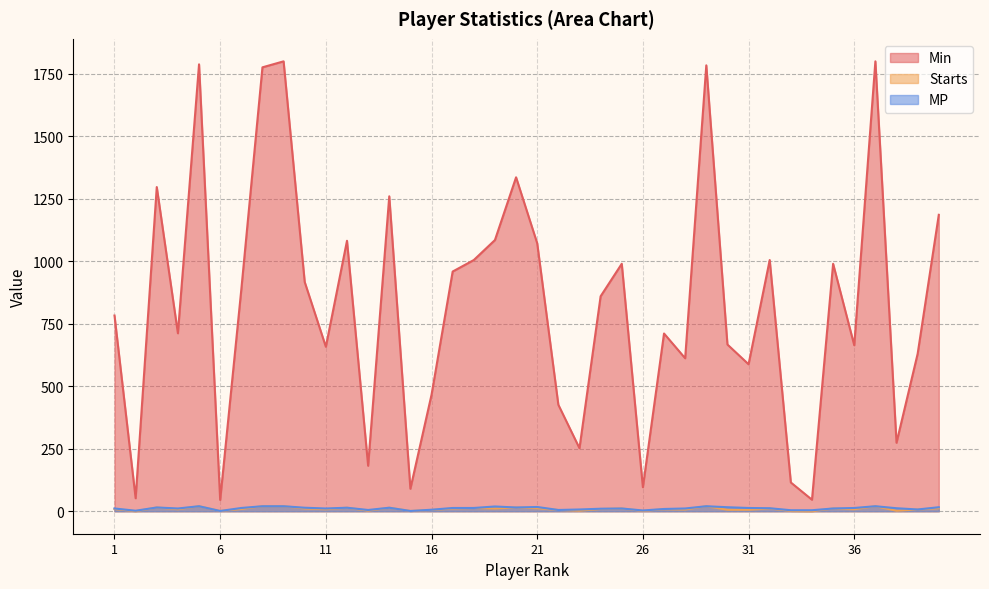

Reading left to right, transcribe all the data shown in this chart.

Min: 1=783	2=52	3=1297	4=712	5=1788	6=45	7=887	8=1776	9=1800	10=917	11=658	12=1082	13=182	14=1260	15=90	16=466	17=959	18=1005	19=1085	20=1336	21=1072	22=426	23=252	24=860	25=990	26=96	27=711	28=612	29=1784	30=667	31=588	32=1005	33=115	34=46	35=990	36=664	37=1800	38=274	39=630	40=1186
Starts: 1=9	2=0	3=15	4=8	5=20	6=1	7=9	8=20	9=20	10=11	11=8	12=14	13=2	14=14	15=1	16=5	17=11	18=13	19=11	20=15	21=12	22=5	23=2	24=9	25=11	26=1	27=8	28=7	29=20	30=6	31=6	32=11	33=1	34=0	35=11	36=8	37=20	38=2	39=7	40=12
MP: 1=11	2=2	3=15	4=11	5=20	6=1	7=13	8=20	9=20	10=14	11=11	12=14	13=5	14=14	15=1	16=6	17=13	18=13	19=19	20=15	21=17	22=5	23=7	24=10	25=11	26=3	27=9	28=11	29=20	30=16	31=13	32=12	33=4	34=4	35=11	36=13	37=20	38=12	39=7	40=16